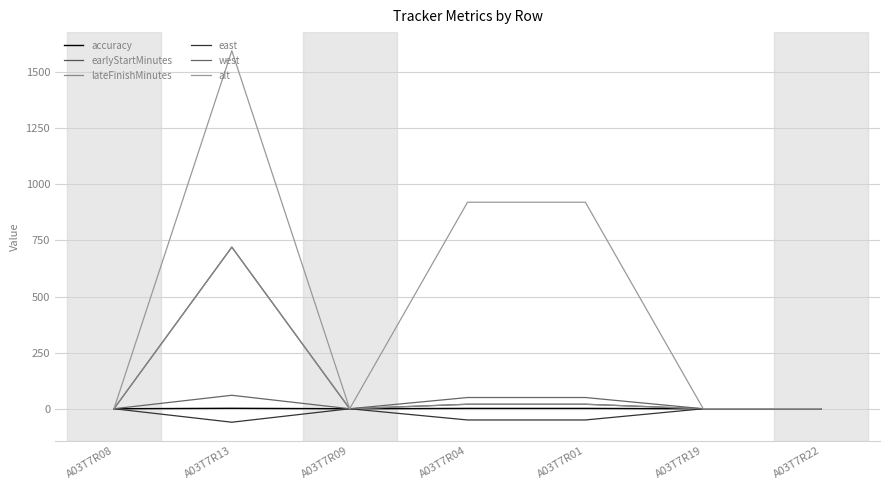

At how many categories does at least one series exceed 497?

3